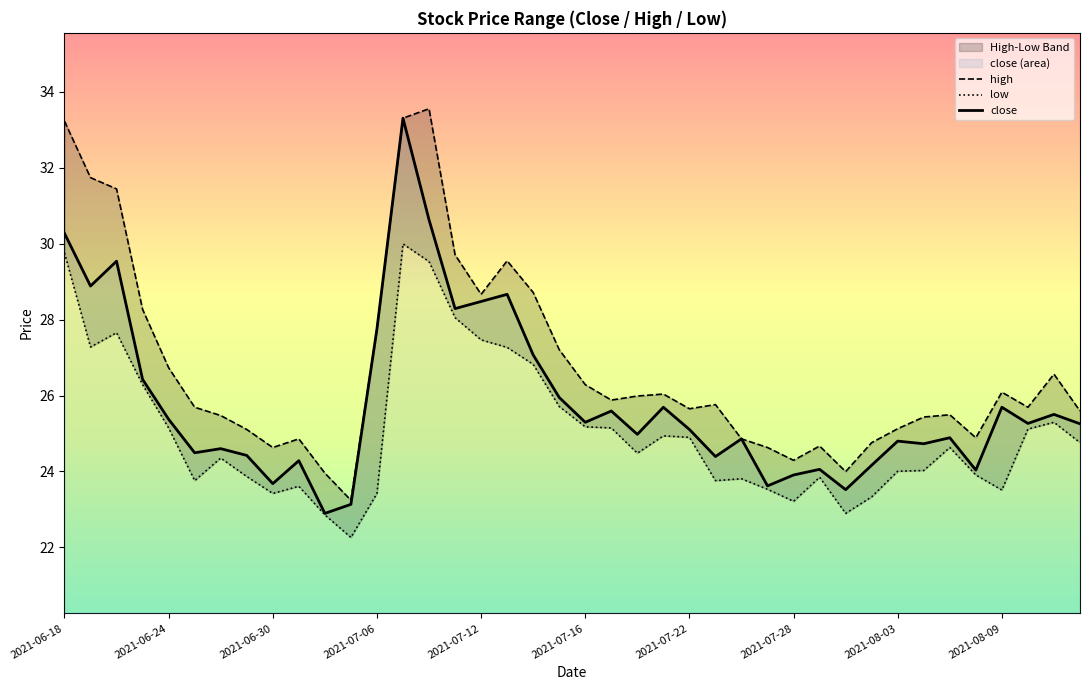

Is it true that high equals 25.7 at 2021-06-25?

True